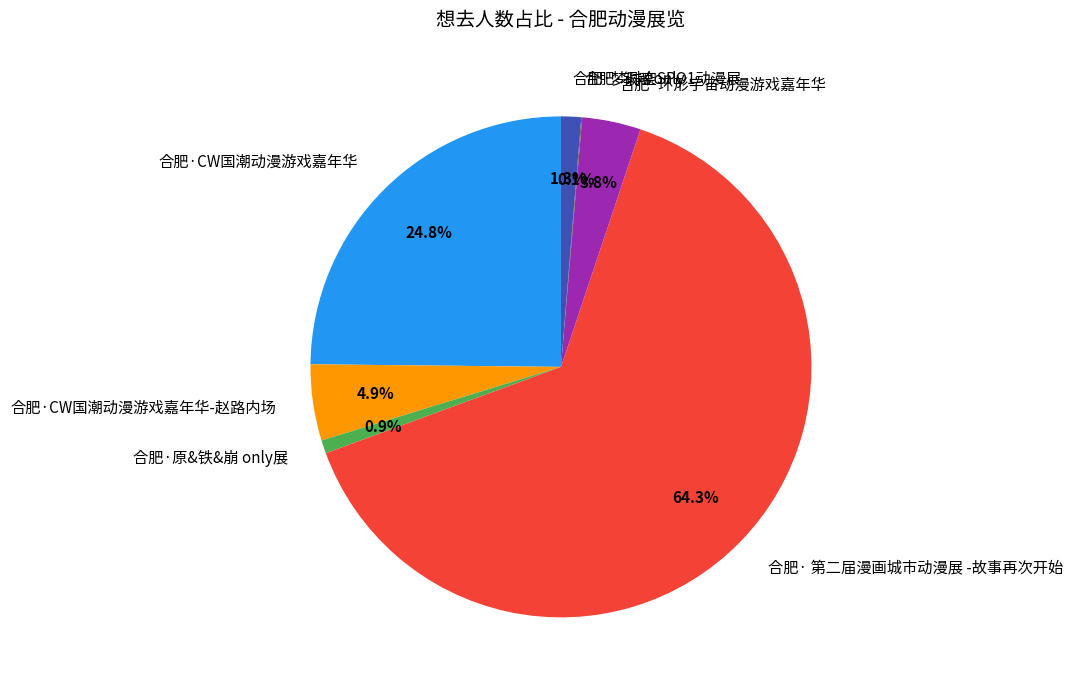

True or false: 合肥·原&铁&崩 only展 accounts for 8% of the total.

False